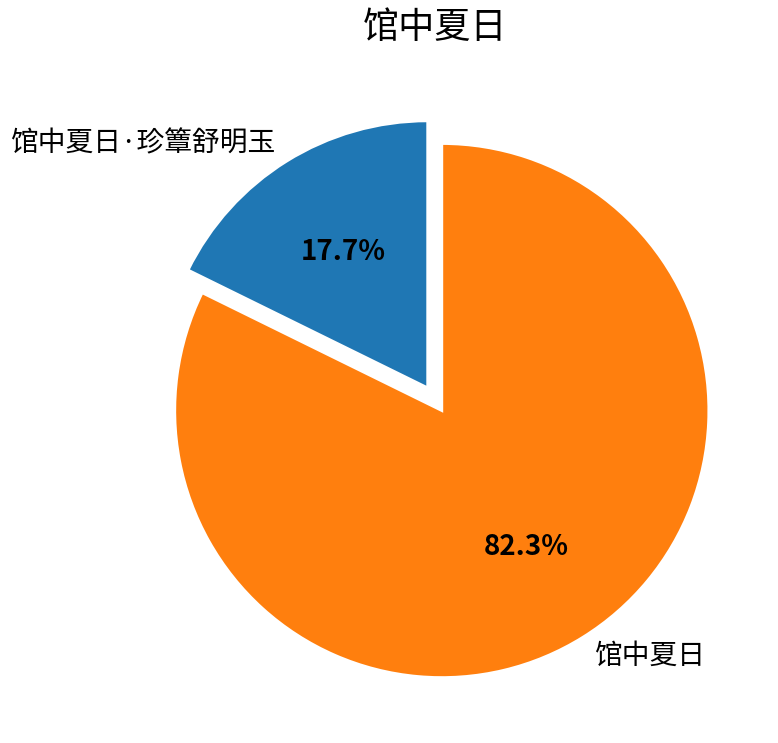

Is there any slice that represents more than half of the pie?

Yes